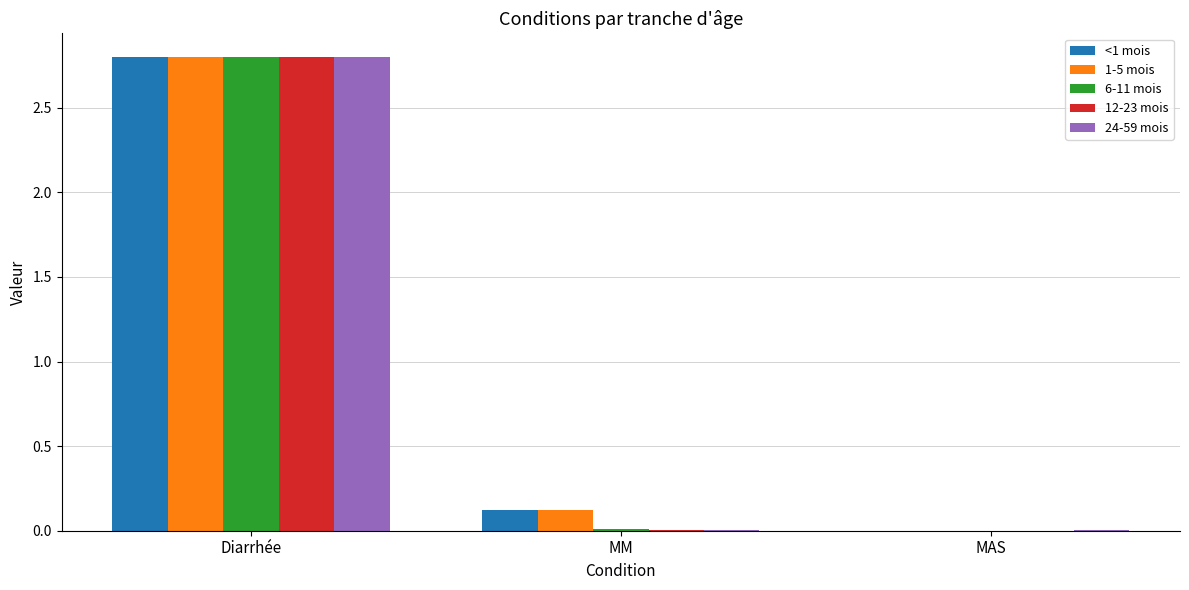

At which category is the sum across all series the highest?

Diarrhée